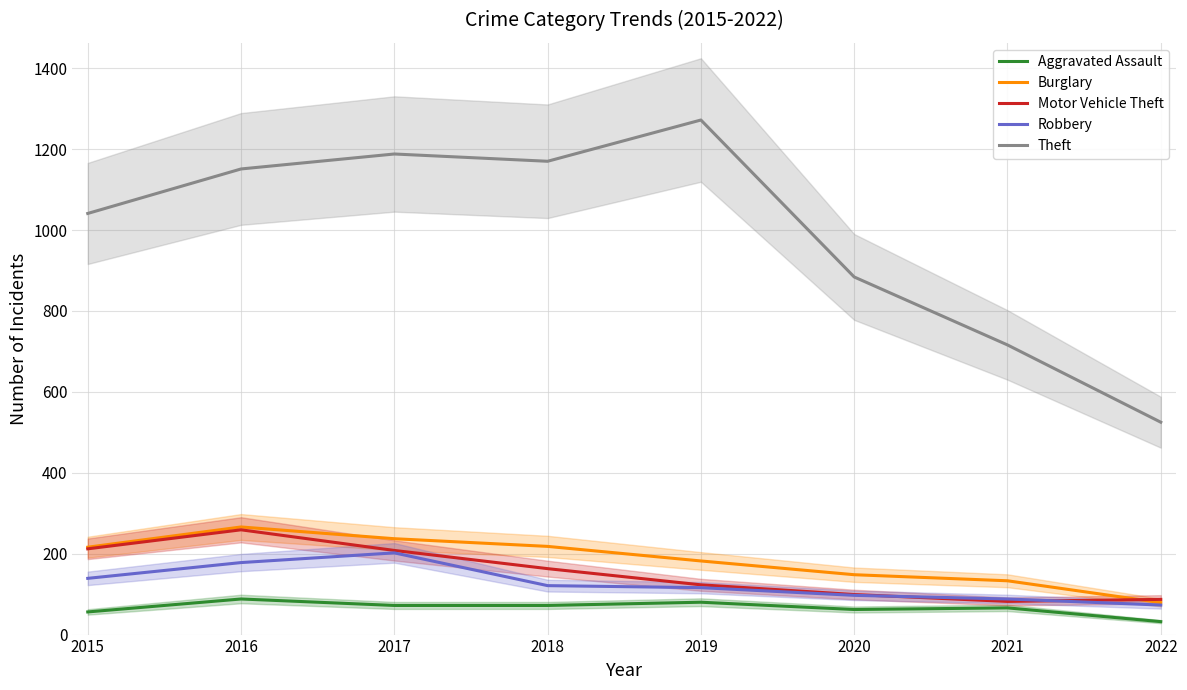

Reading left to right, list all the values displayed in this chart.

Aggravated Assault: 56	88	72	72	80	62	66	32
Burglary: 216	266	237	218	182	148	133	79
Motor Vehicle Theft: 212	259	208	163	123	99	82	87
Robbery: 139	178	202	121	116	97	88	73
Theft: 1041	1151	1188	1170	1272	884	716	525